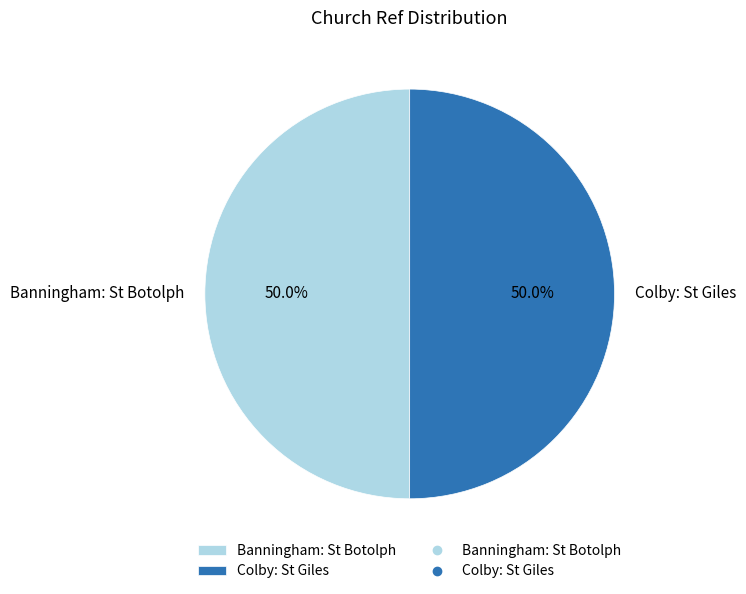

Count the number of slices in the pie.

2